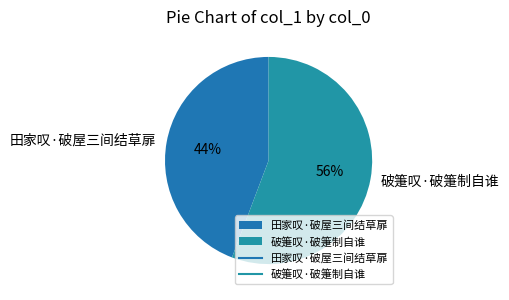

Count the number of slices in the pie.

2